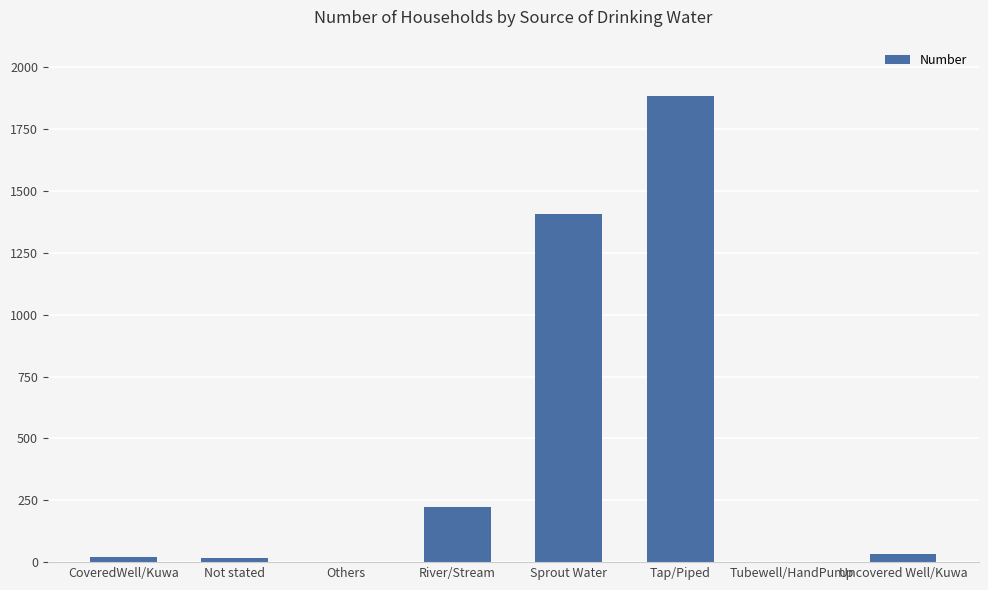

At which category does the chart reach its peak across all series?

Tap/Piped